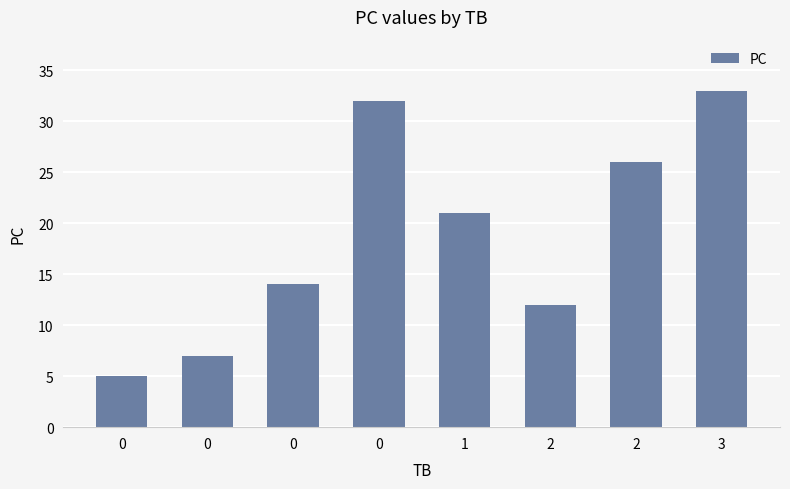

Count the number of data series in this chart.

1